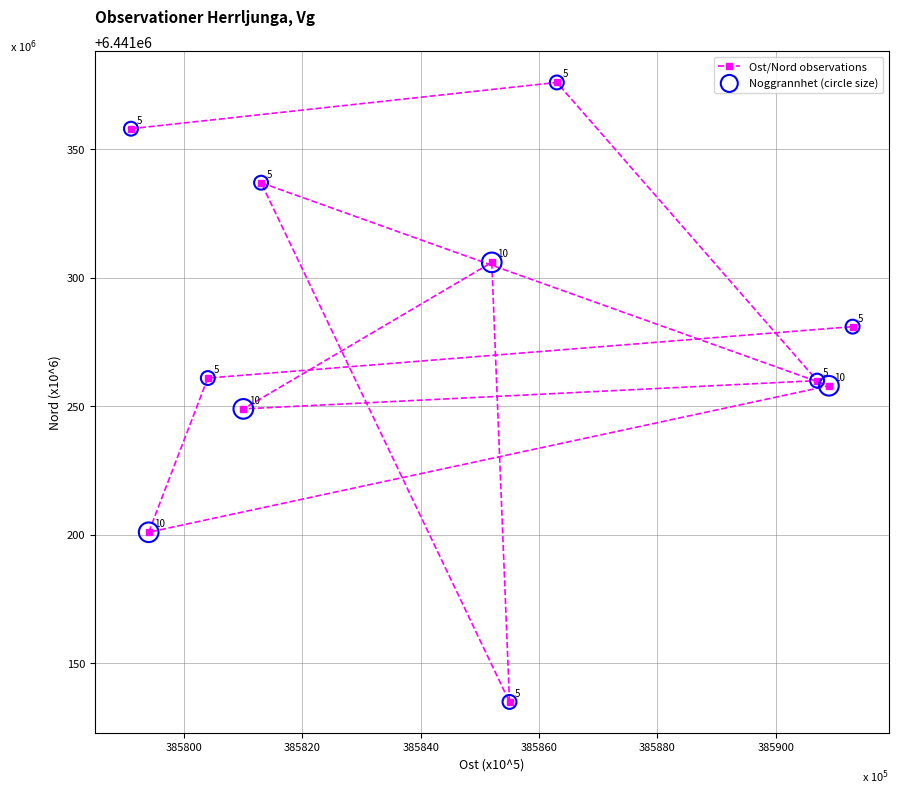

Which series contains the lowest Y value?

Ost/Nord observations